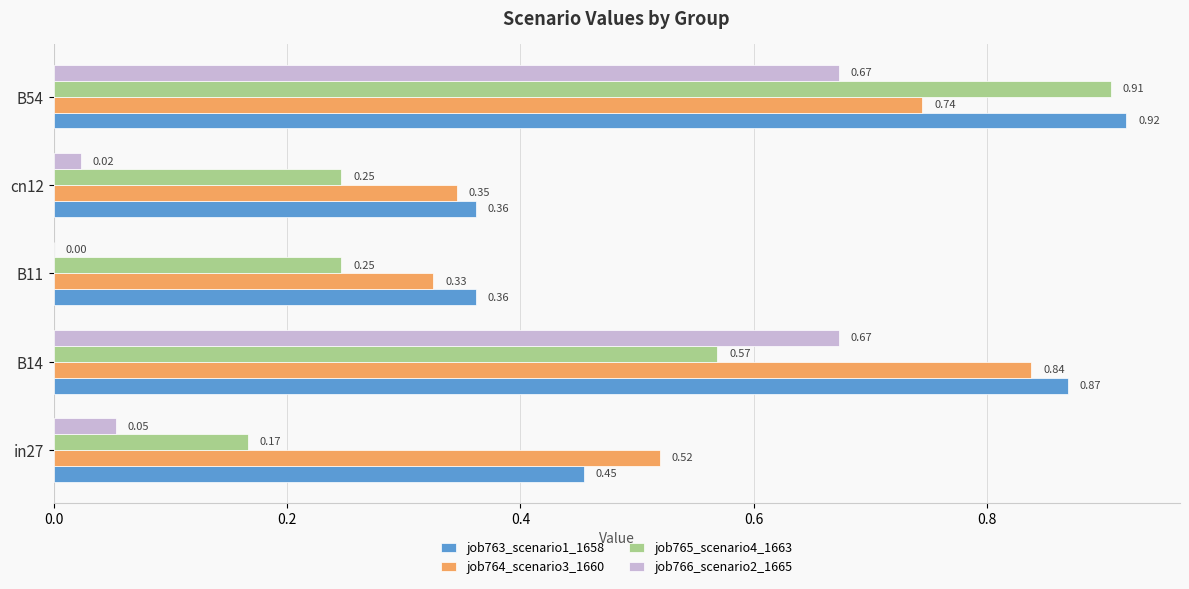

What is the sum of all job765_scenario4_1663 values?

2.1